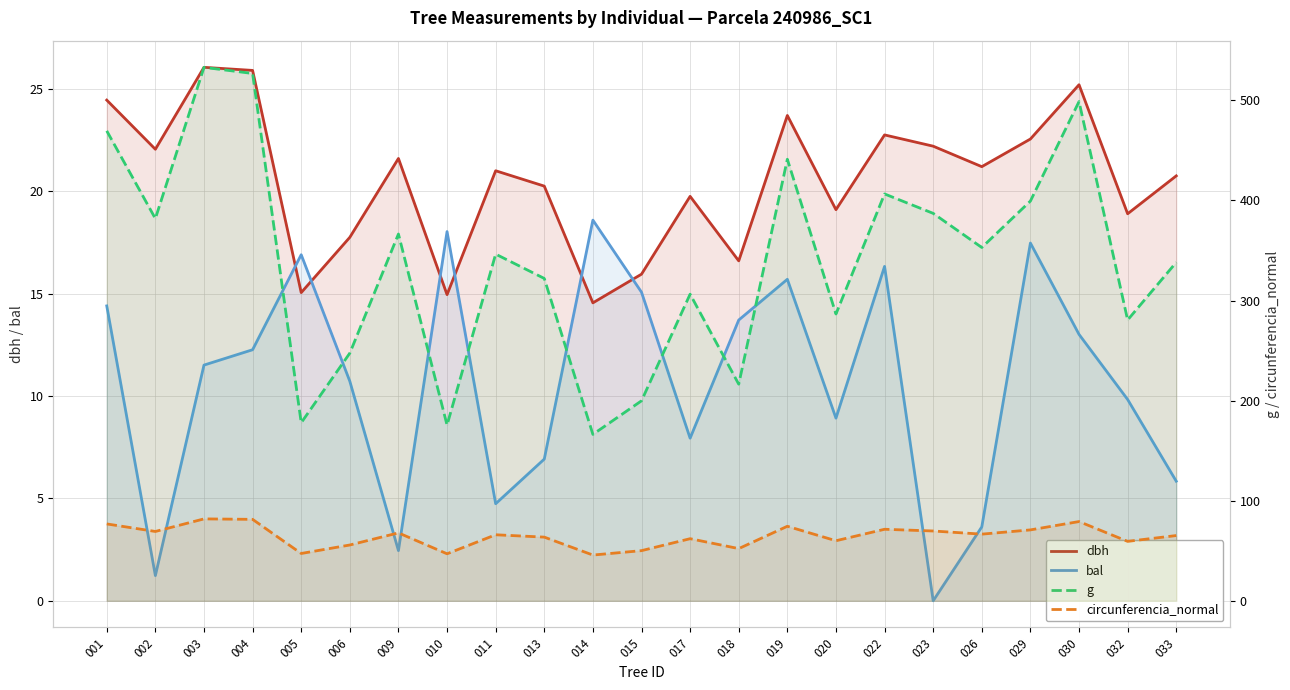

True or false: dbh and circunferencia_normal cross at least once.

False